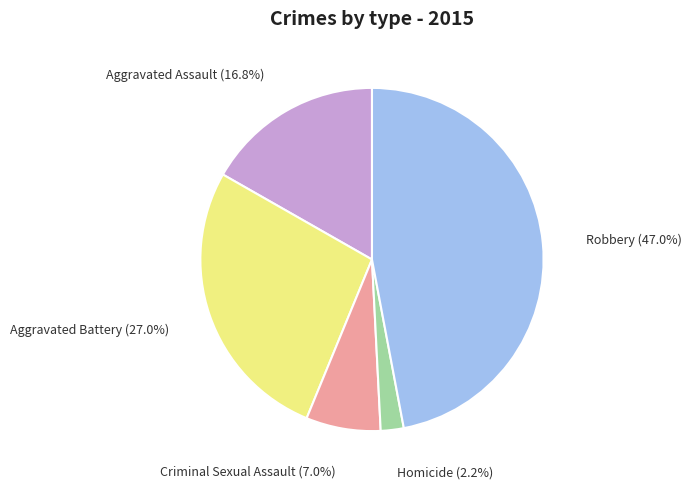

To the nearest percent, what is the difference between the Criminal Sexual Assault and Homicide slice percentages?

5%